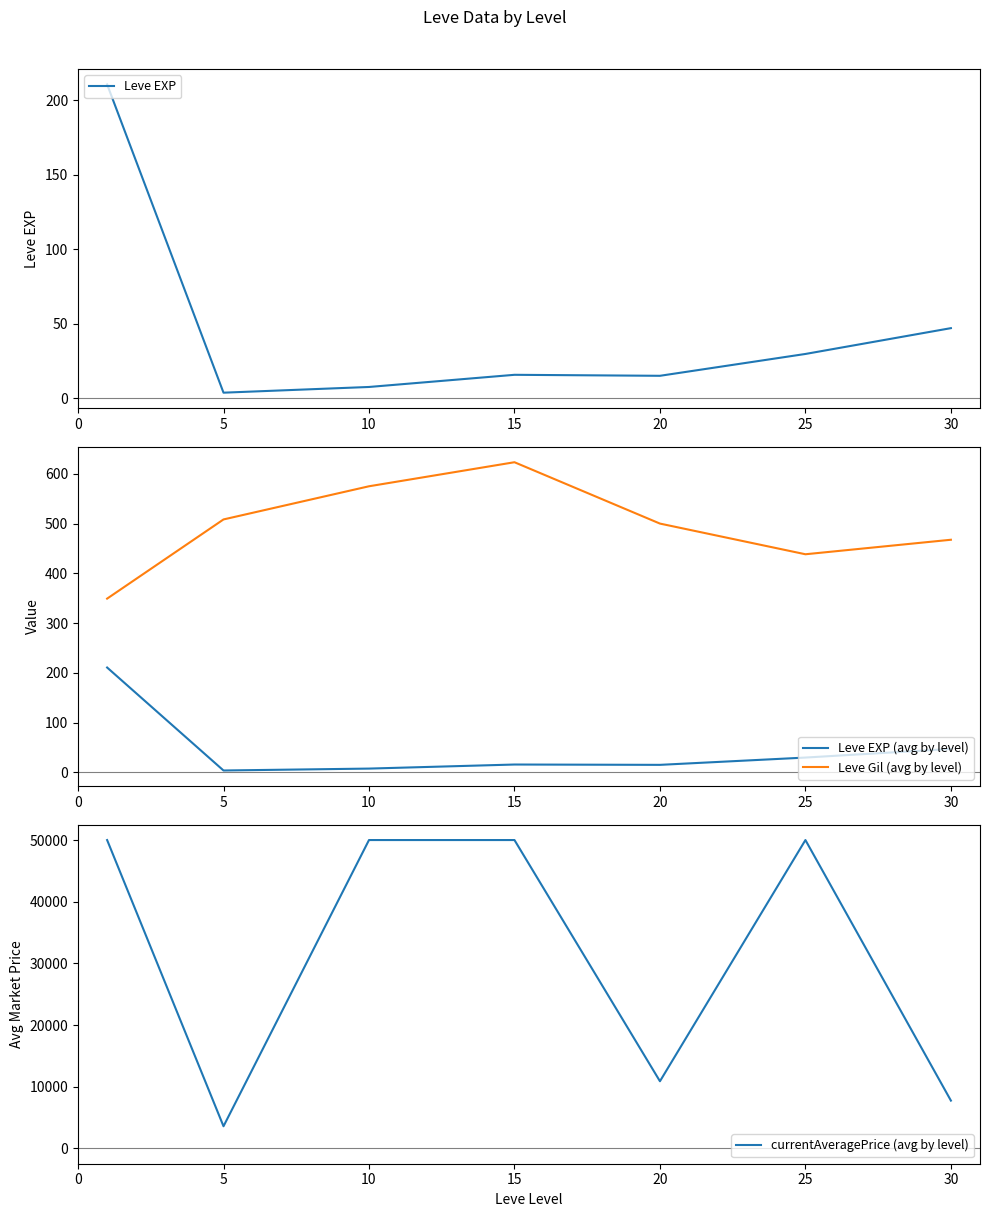

What is the maximum value for Leve EXP (avg by level)?

210.7